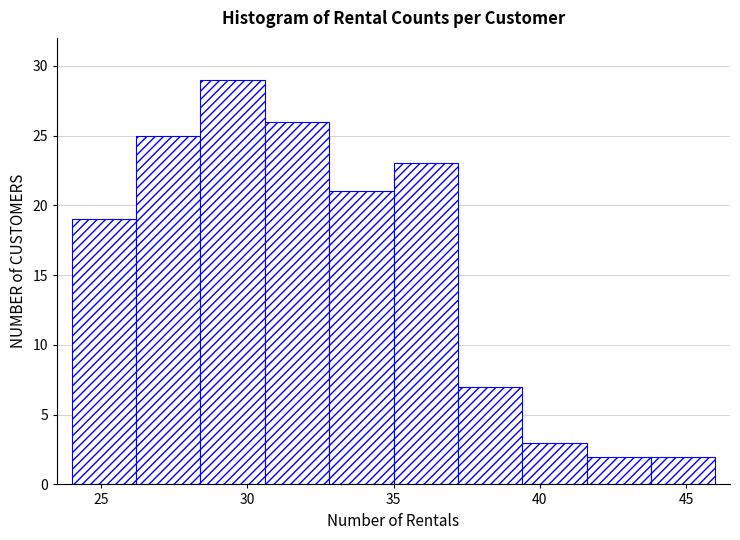

Reading left to right, list every bar in this chart as the range it spans on the x-axis followed by its height. Neither the bar edges nor the heights are printed on the chart, so give them approximately, as read against the axes.

24.0 to 26.2: 19
26.2 to 28.4: 25
28.4 to 30.6: 29
30.6 to 32.8: 26
32.8 to 35.0: 21
35.0 to 37.2: 23
37.2 to 39.4: 7
39.4 to 41.6: 3
41.6 to 43.8: 2
43.8 to 46.0: 2